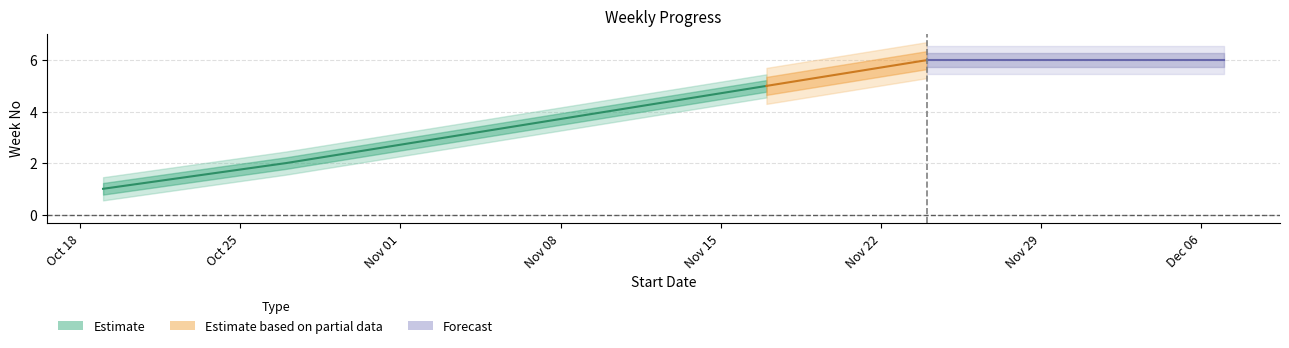

List the labels in order of value, smallest first.

2016-10-19, 2016-10-27, 2016-11-03, 2016-11-10, 2016-11-17, 2016-11-24